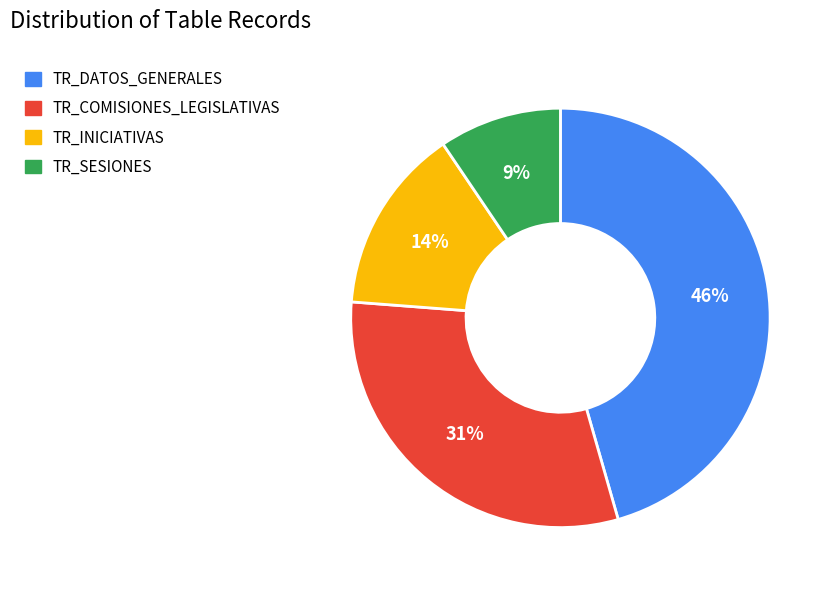

To the nearest percent, what is the difference between the TR_DATOS_GENERALES and TR_COMISIONES_LEGISLATIVAS slice percentages?

15%